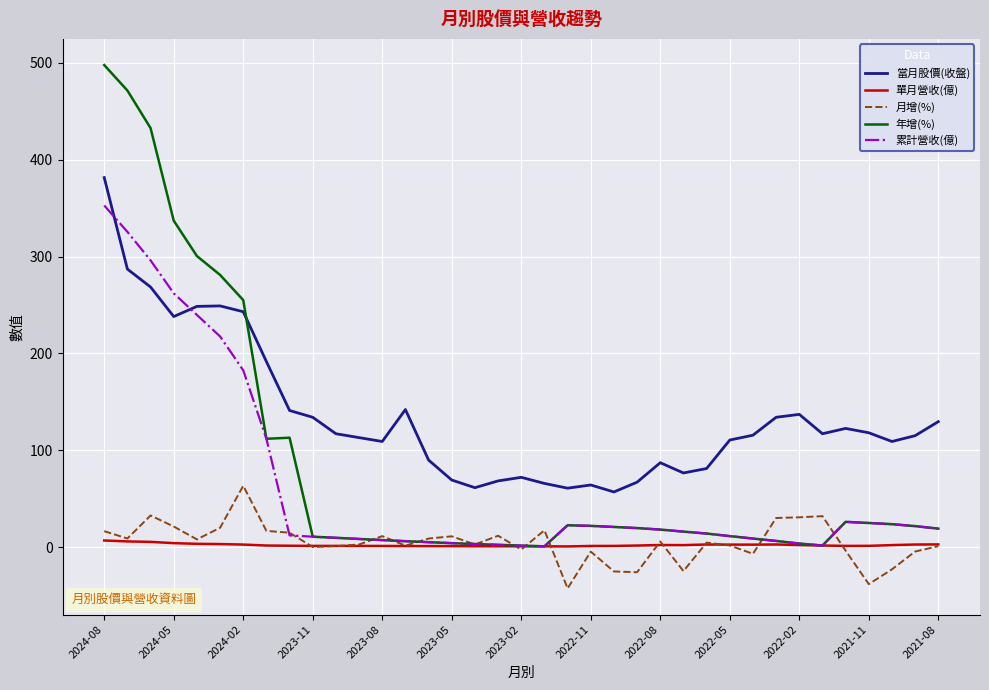

What is the maximum value shown in the chart?

497.7